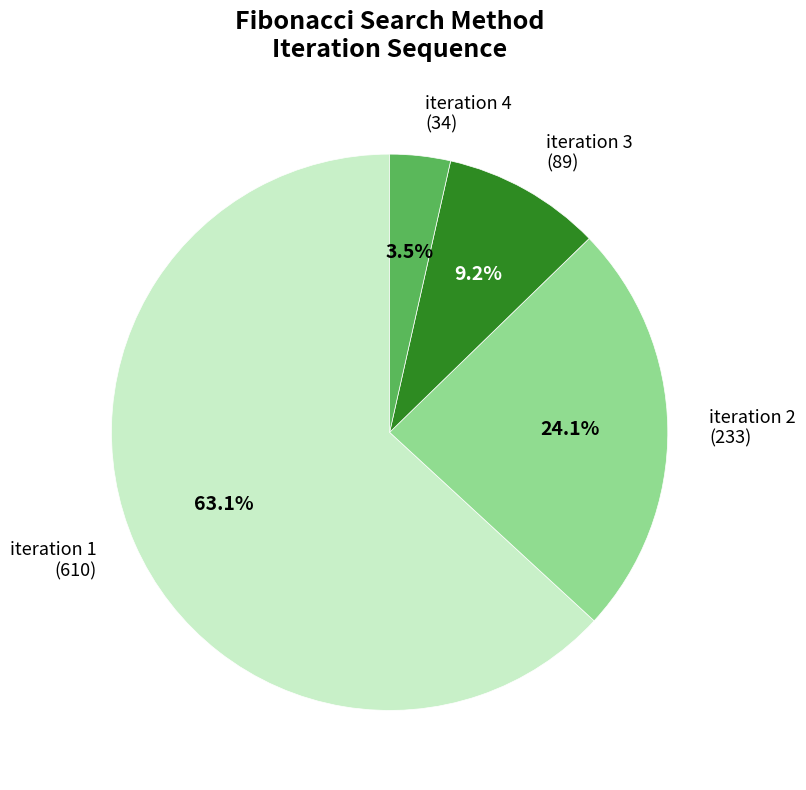

Do iteration 1 (610) and iteration 3 (89) together represent more than half of the pie?

Yes